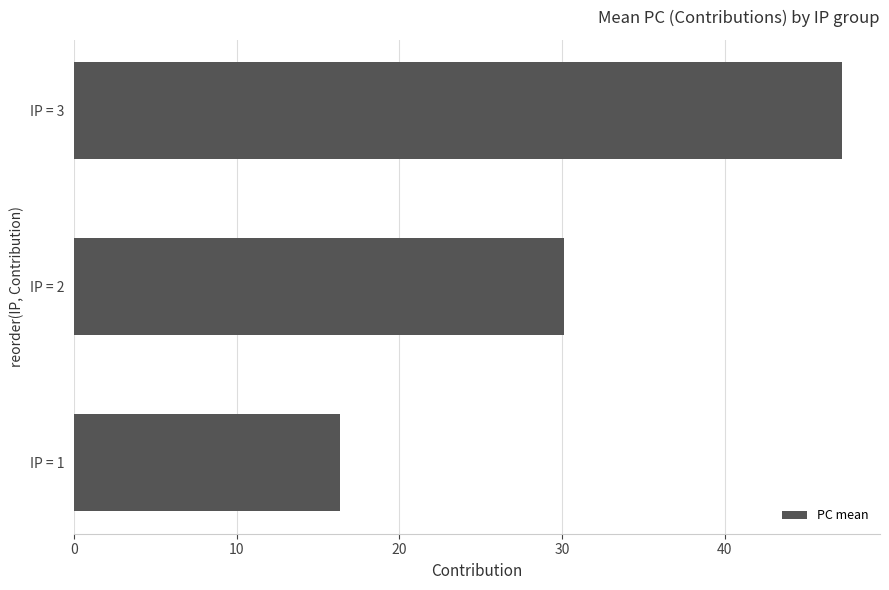

Reading bottom to top, transcribe all the data shown in this chart.

IP = 1=16.3	IP = 2=30.1	IP = 3=47.2